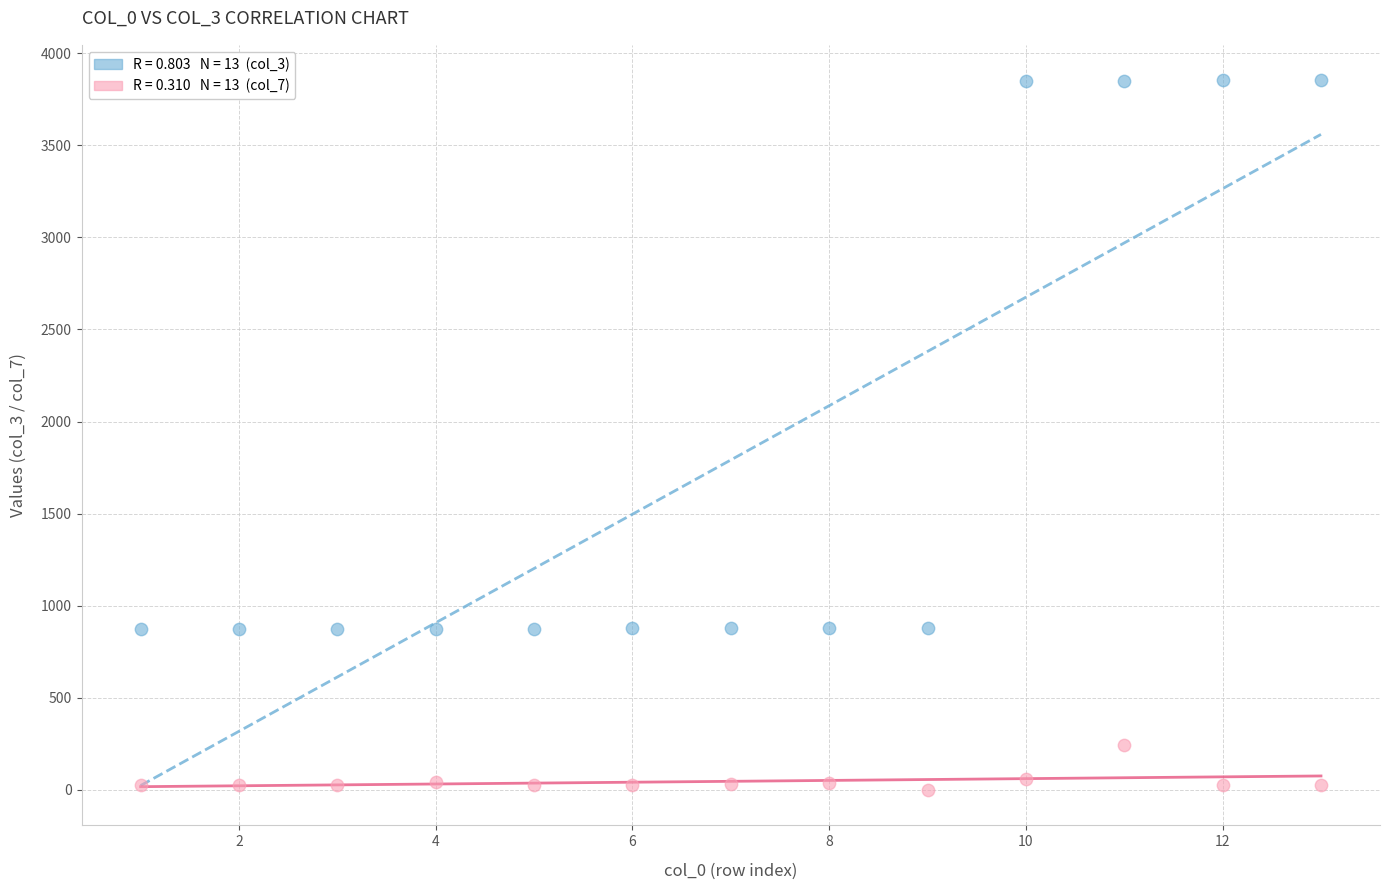

Across all data points, what is the range of X values (max minus min)?

12.0